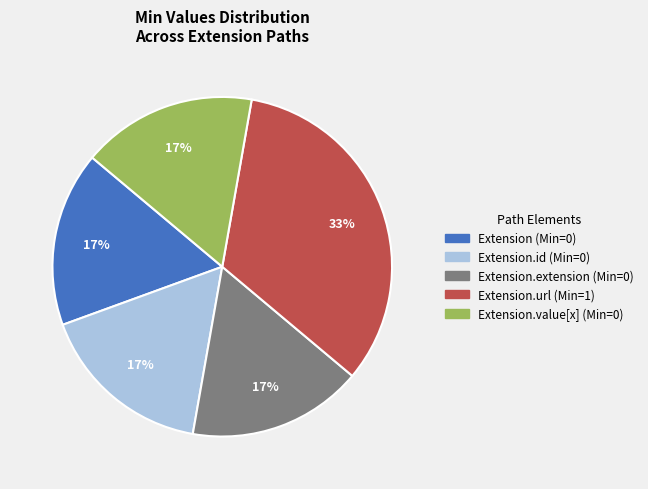

Count the number of slices in the pie.

5